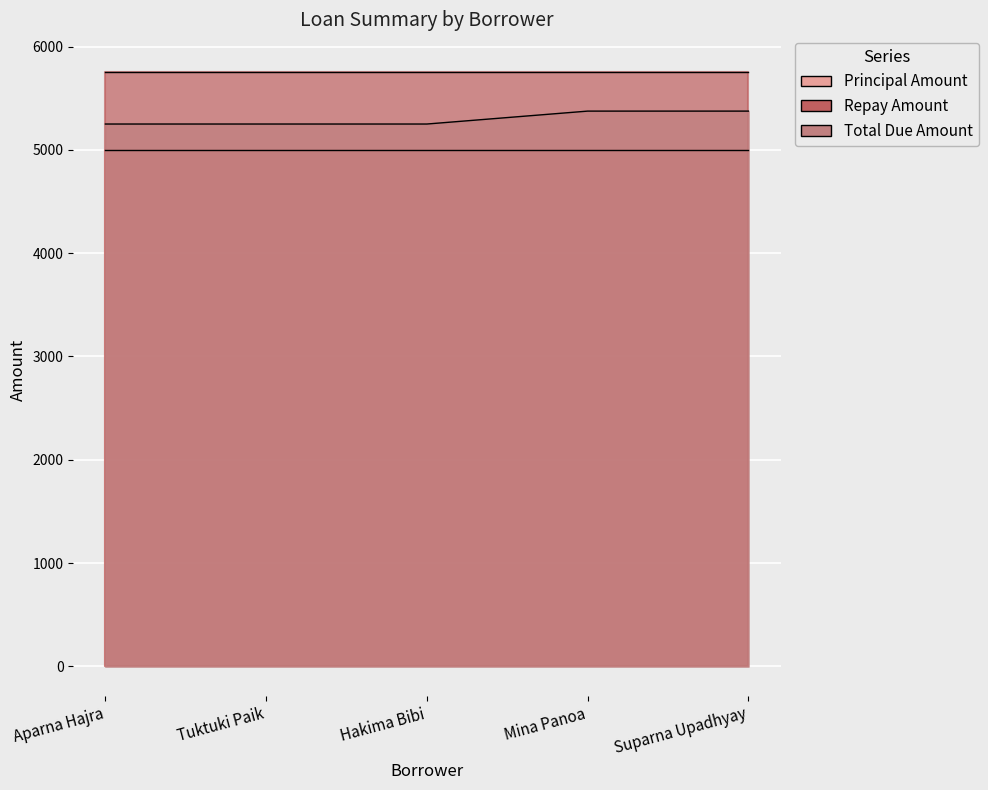

How many lines are shown in the chart?

3